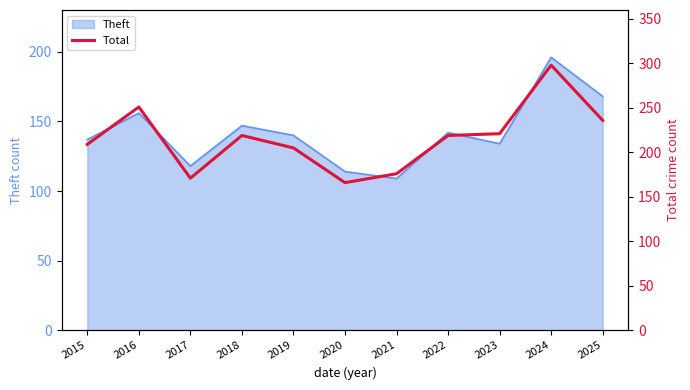

Reading left to right, what are all the values shown in this chart?

2015=209	2016=251	2017=171	2018=219	2019=205	2020=166	2021=176	2022=219	2023=221	2024=298	2025=236